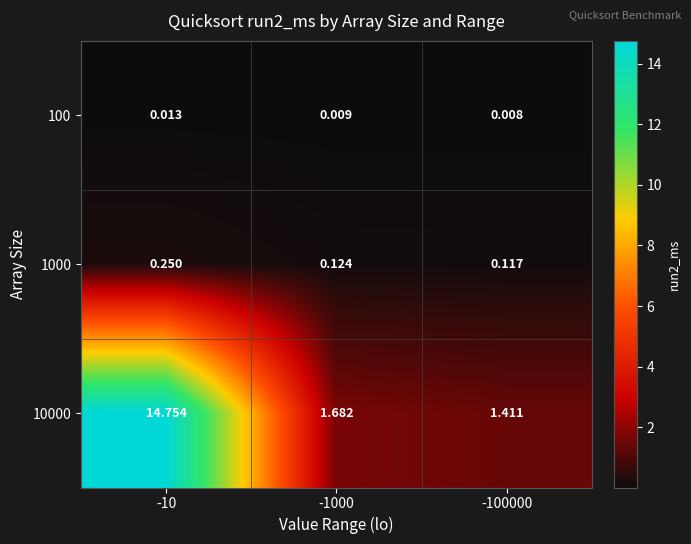

Is the value of 1000 at -100000 greater than the value of 10000 at -10?

No